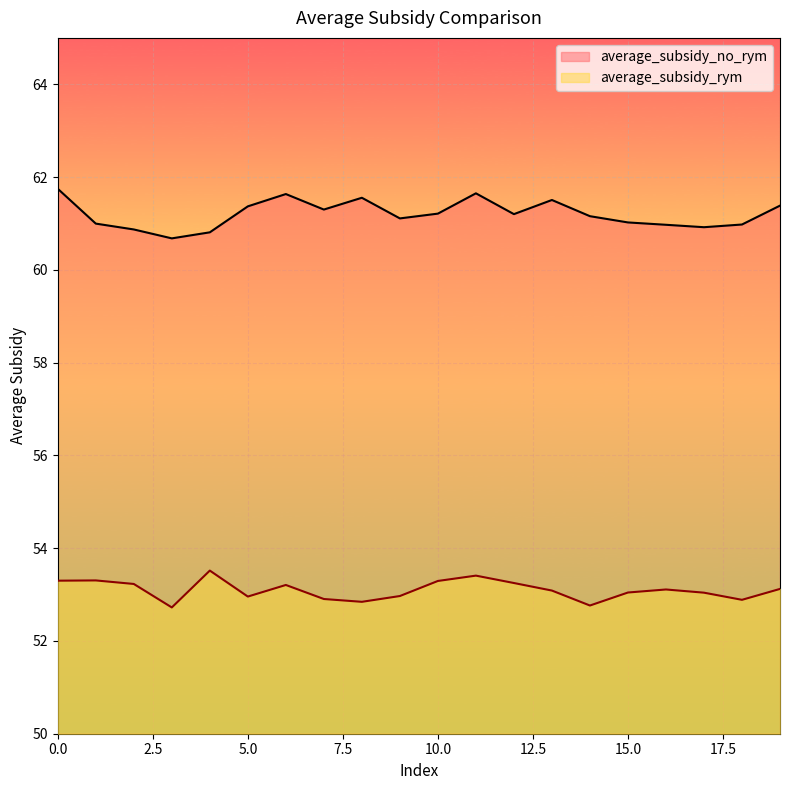

What are all the series names shown in the legend?

average_subsidy_no_rym, average_subsidy_rym